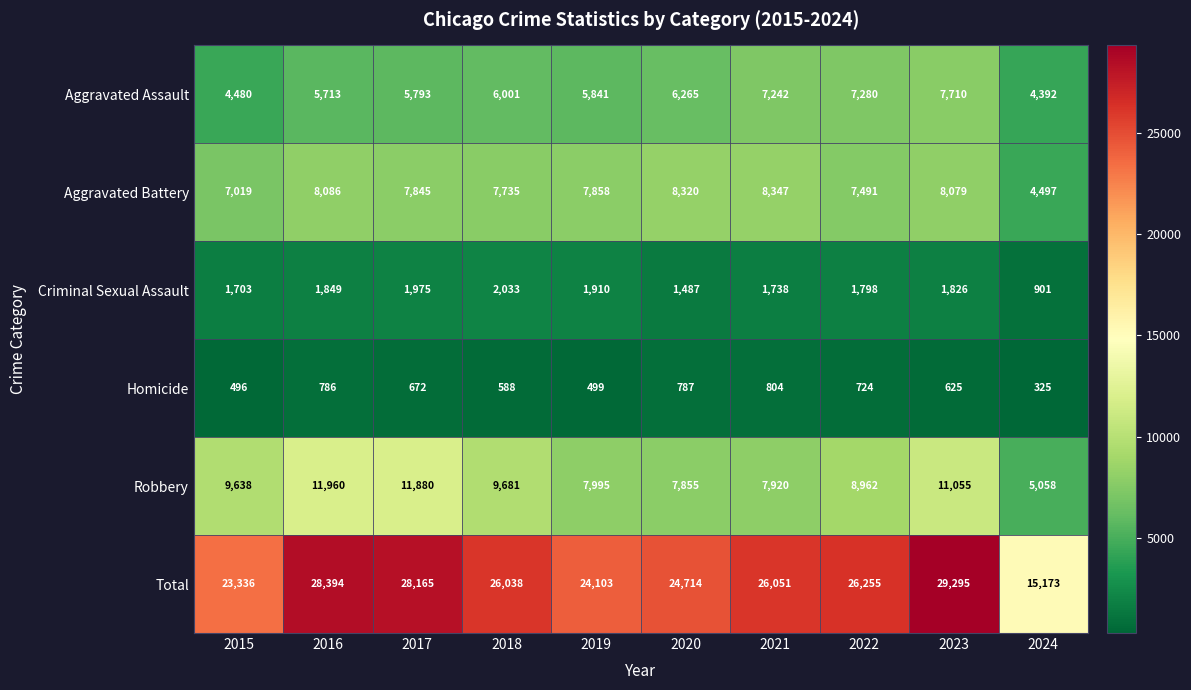

Where is Criminal Sexual Assault nearest to the value 1467?

2020